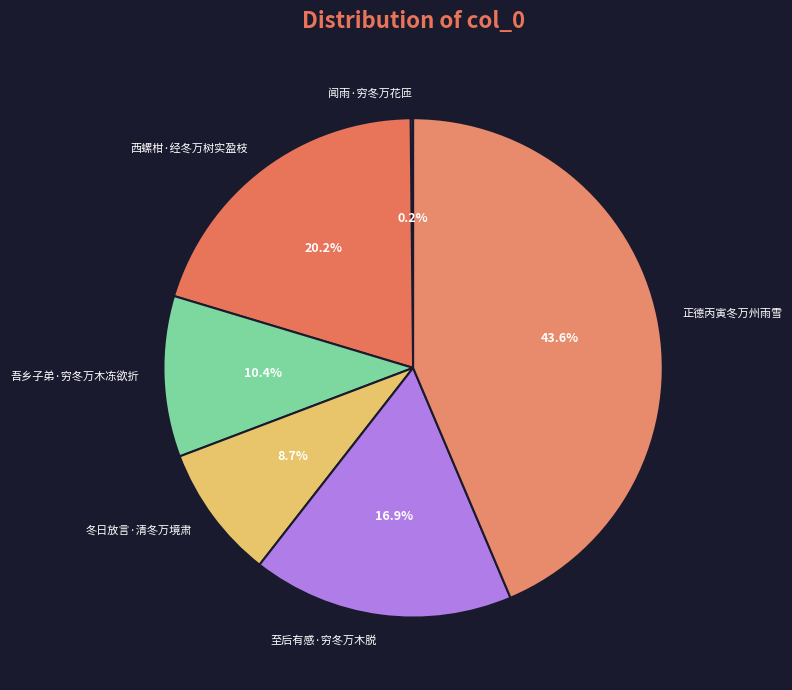

To the nearest percent, what percentage of the pie is 冬日放言·清冬万境肃?

9%